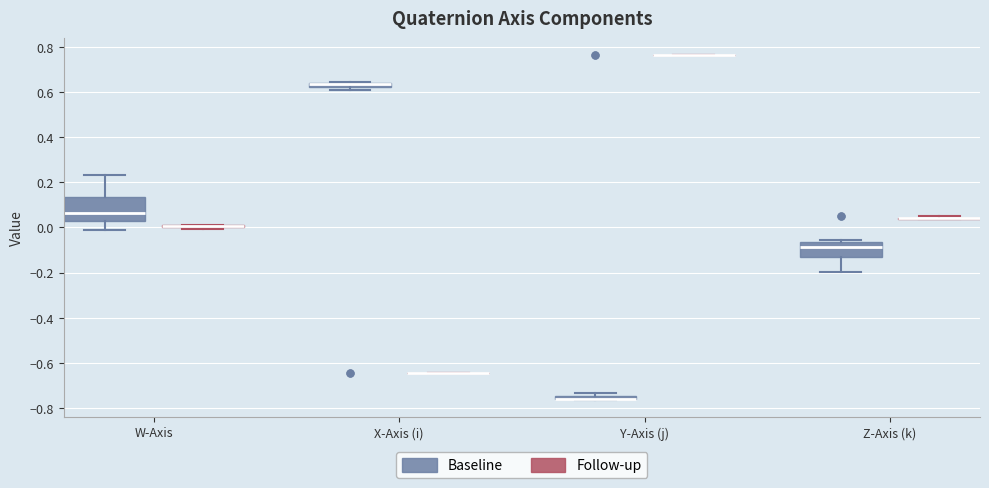

Comparing the boxes themselves (not the whiskers), which one is the tallest?

W-Axis (Baseline)